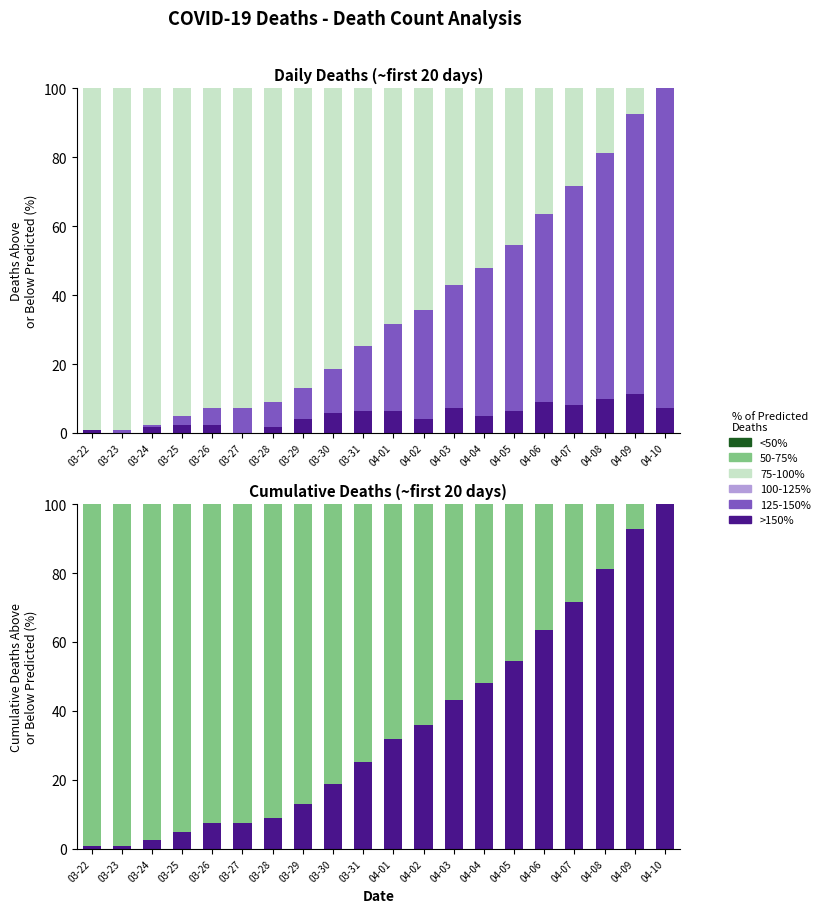

How many data points in 125-150% are less than 25?

10